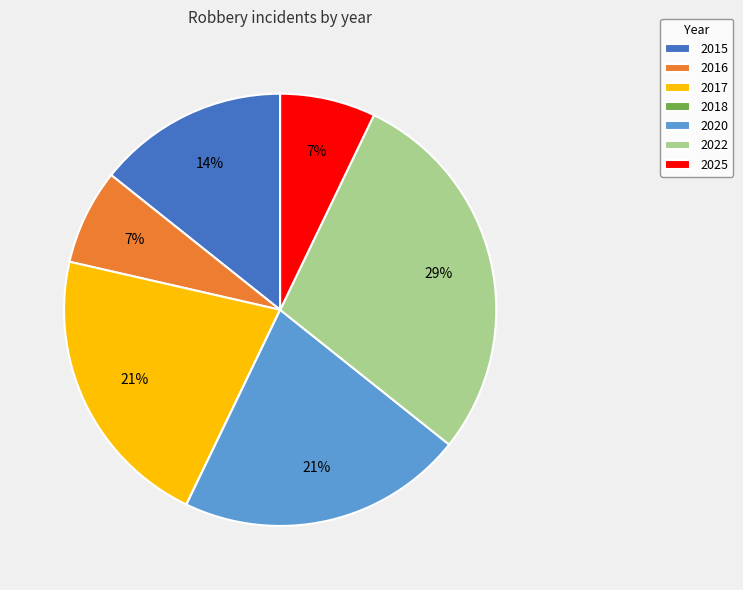

What is the ratio of the value at 2015 to the value at 2017?

0.7